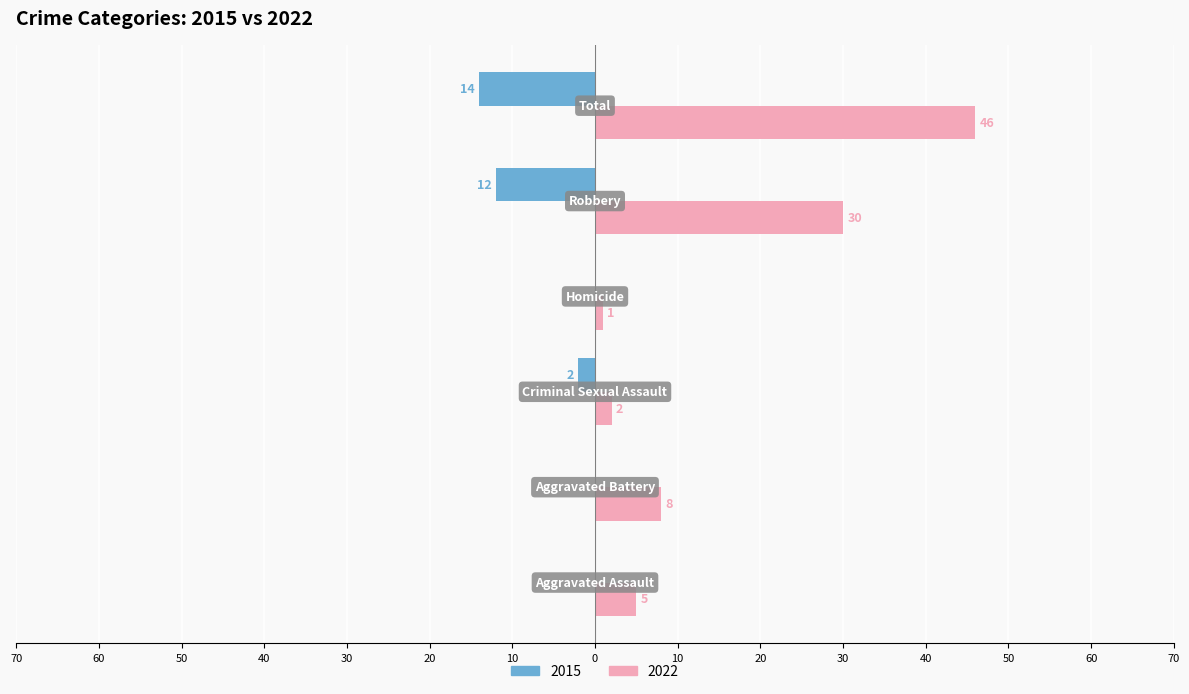

What are all the series names shown in the legend?

2015, 2022